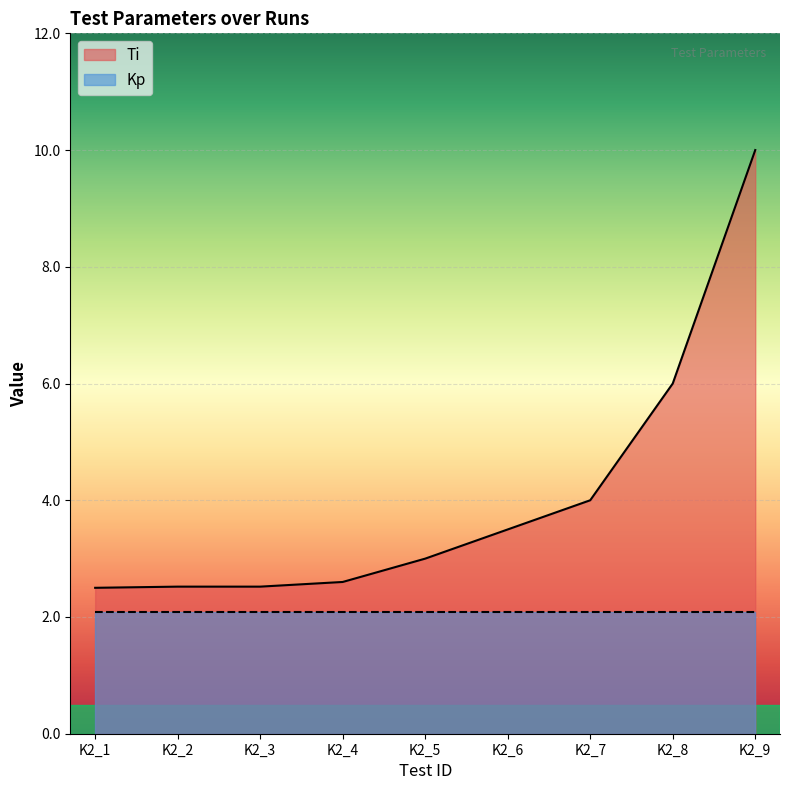

Is it true that the value at K2_5 is 4.2?

False